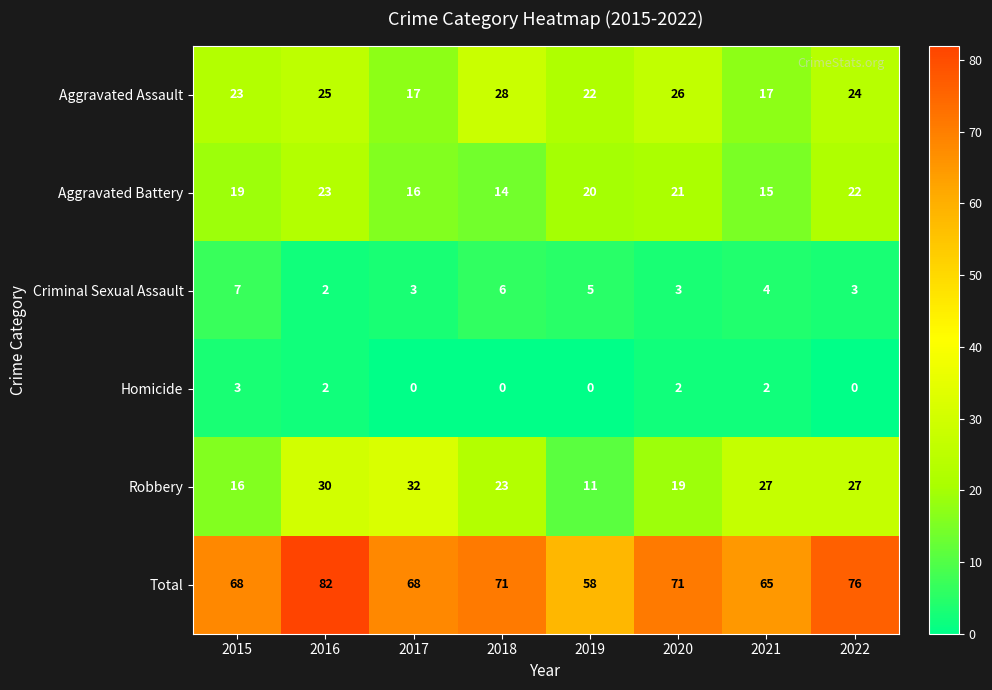

At how many categories does at least one series exceed 10?

8